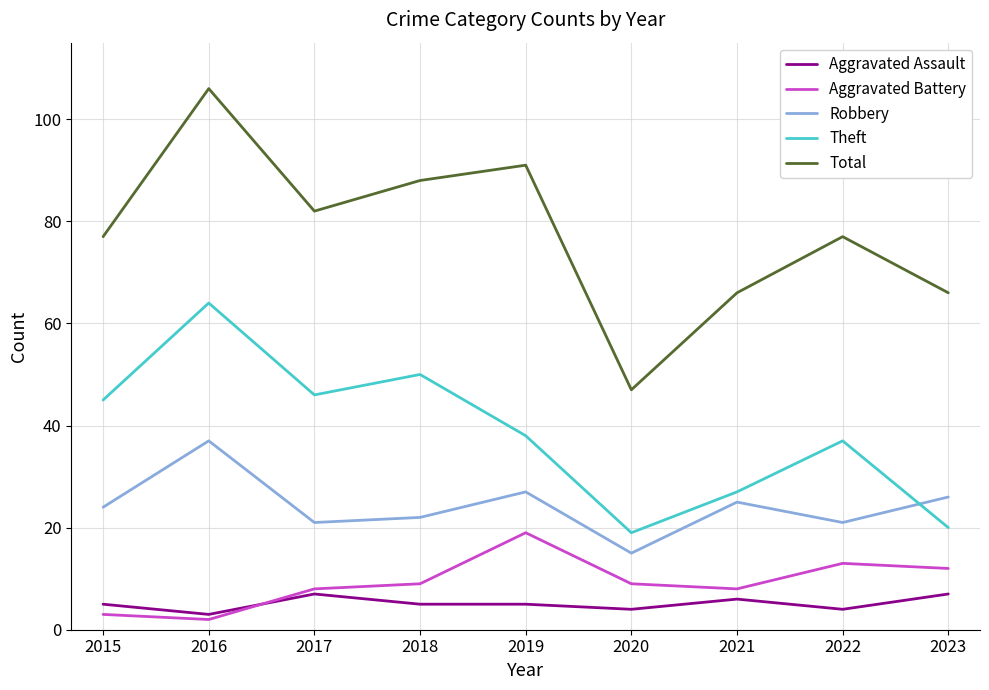

Reading left to right, transcribe all the data shown in this chart.

Aggravated Assault: 2015=5	2016=3	2017=7	2018=5	2019=5	2020=4	2021=6	2022=4	2023=7
Aggravated Battery: 2015=3	2016=2	2017=8	2018=9	2019=19	2020=9	2021=8	2022=13	2023=12
Robbery: 2015=24	2016=37	2017=21	2018=22	2019=27	2020=15	2021=25	2022=21	2023=26
Theft: 2015=45	2016=64	2017=46	2018=50	2019=38	2020=19	2021=27	2022=37	2023=20
Total: 2015=77	2016=106	2017=82	2018=88	2019=91	2020=47	2021=66	2022=77	2023=66